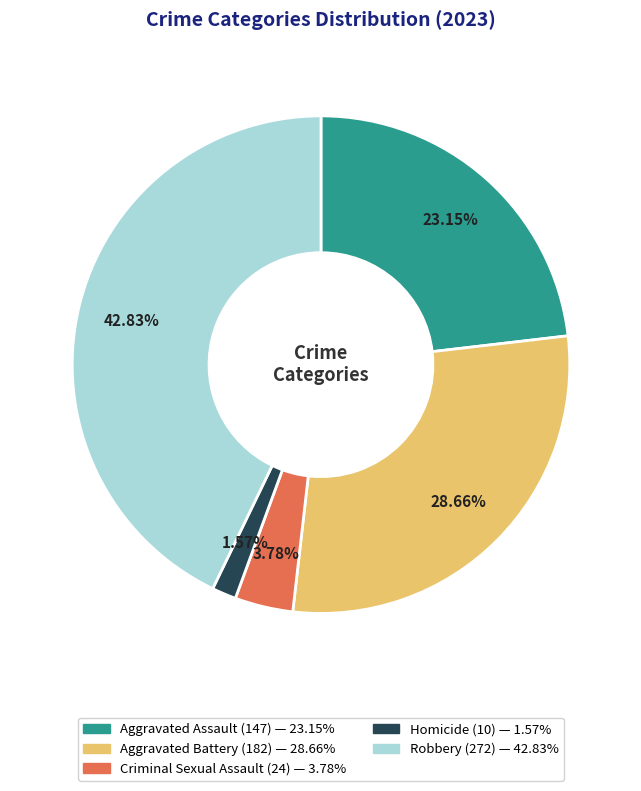

Which has a higher value, Criminal Sexual Assault or Robbery?

Robbery